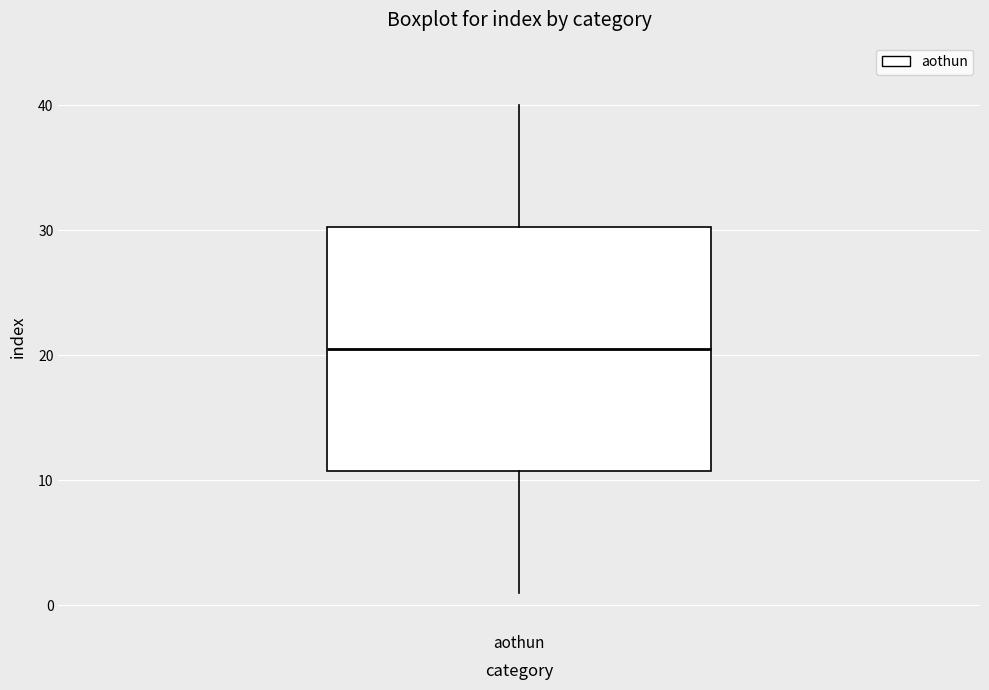

Where is the upper edge of the box for aothun on the y-axis? The values are not printed on the chart, so give them approximately, as read against the axis.

30